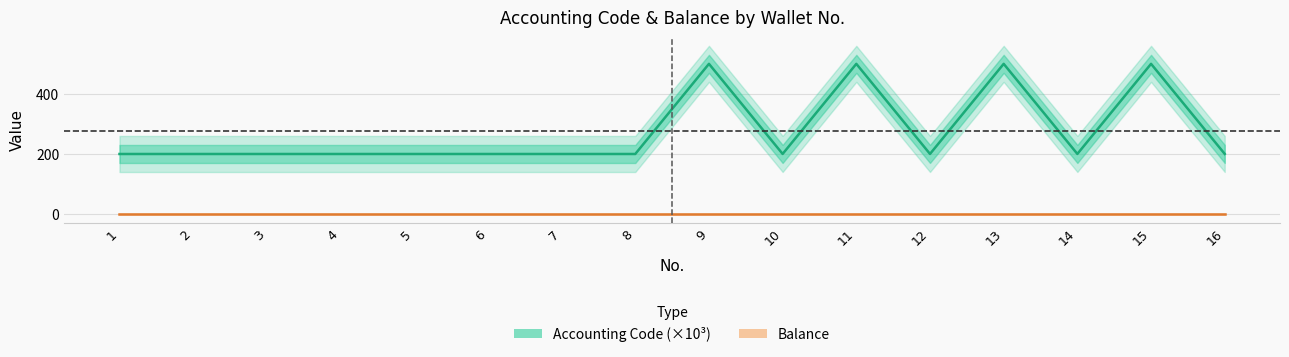

At which label is Accounting Code (×10³) closest to 350?

10